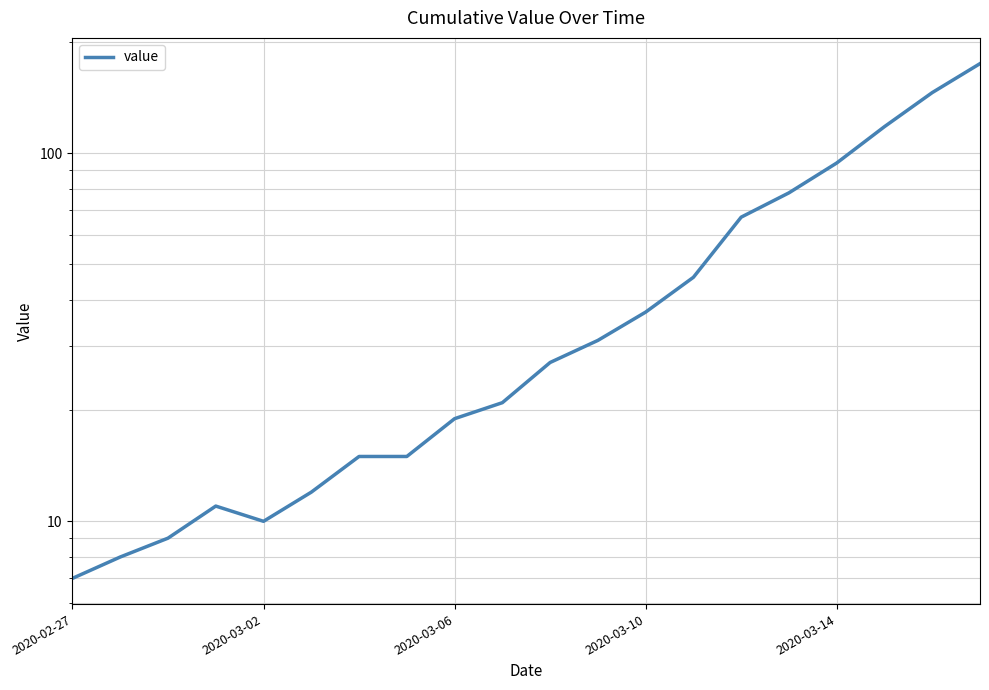

Count the number of values greater than 27.

9